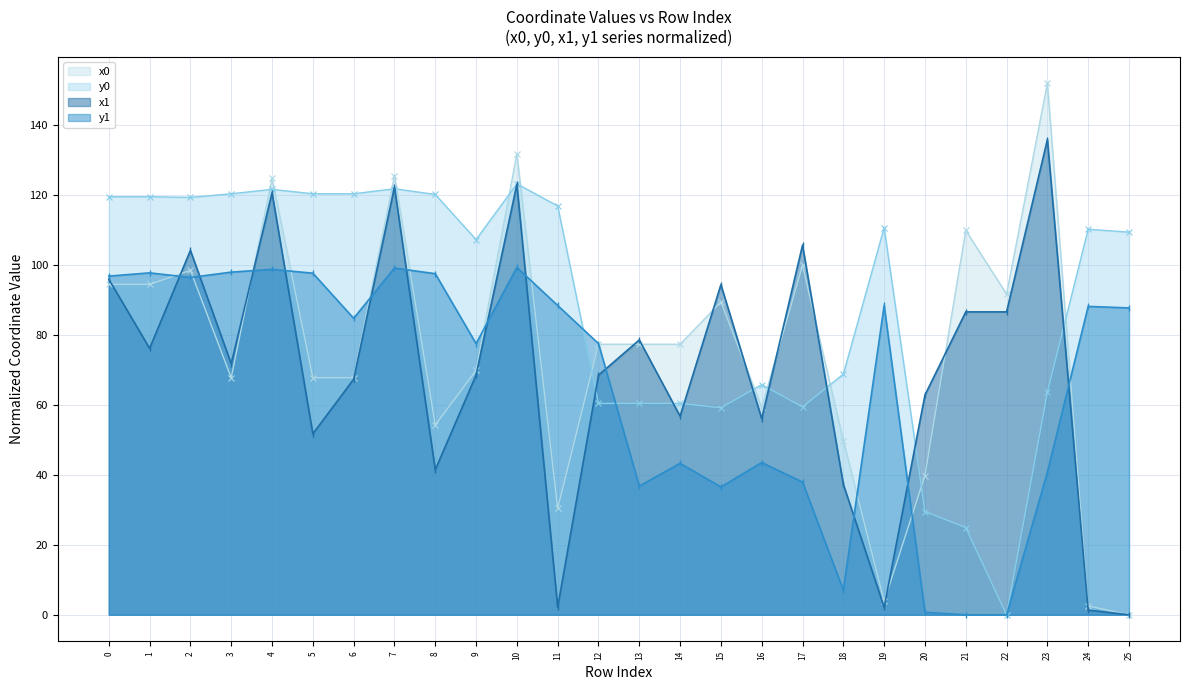

Reading left to right, transcribe all the data shown in this chart.

x0: 119.4	119.4	119.3	120.3	121.6	120.3	120.3	121.7	120.1	107.2	123.1	116.8	60.4	60.4	60.4	59.1	65.8	59.4	68.7	110.6	29.5	24.9	0.0	63.6	110.2	109.3
y0: 94.4	94.4	98.4	67.7	124.7	67.7	67.7	125.5	54.2	69.8	131.7	30.4	77.3	77.3	77.3	89.4	59.3	99.9	49.8	3.8	39.8	109.8	91.6	151.9	2.5	0.0
x1: 96.8	97.7	96.4	97.9	98.7	97.6	84.7	99.1	97.5	77.5	99.2	88.4	77.5	36.8	43.3	36.5	43.5	37.9	7.0	88.4	0.7	0.0	0.0	40.7	88.1	87.7
y1: 95.9	76.1	104.1	71.8	120.6	51.7	67.3	122.2	41.4	68.4	123.0	2.1	68.4	78.5	56.7	94.3	56.0	105.6	37.3	2.1	62.8	86.5	86.5	135.8	1.3	0.0